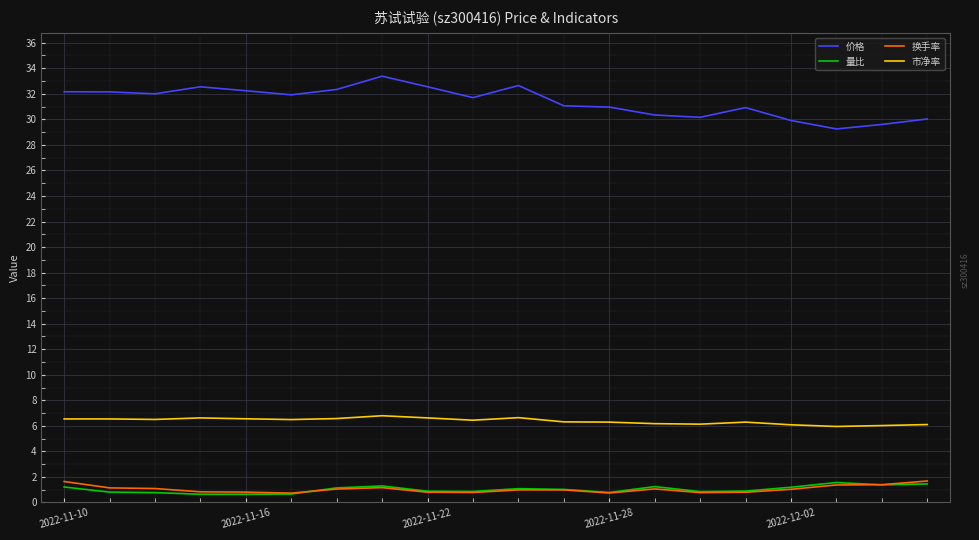

Which series has the largest total across all categories?

价格